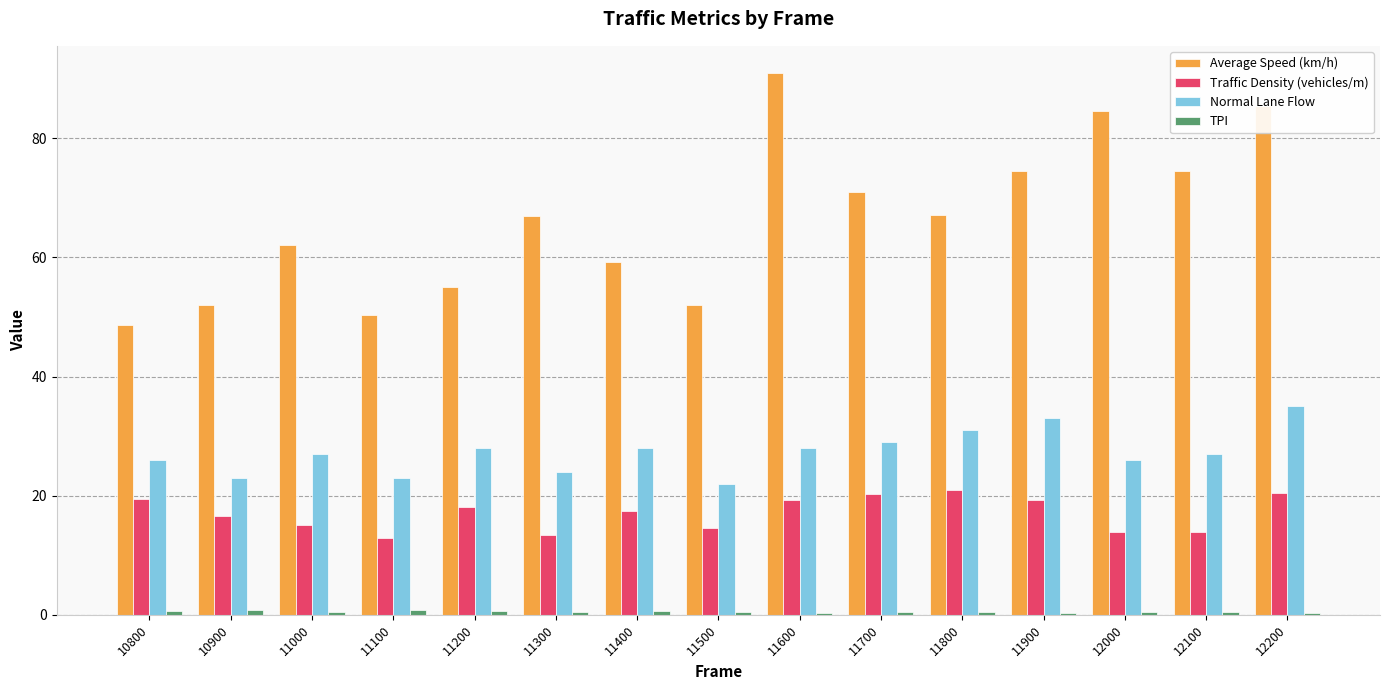

Which series has the largest total across all categories?

Average Speed (km/h)